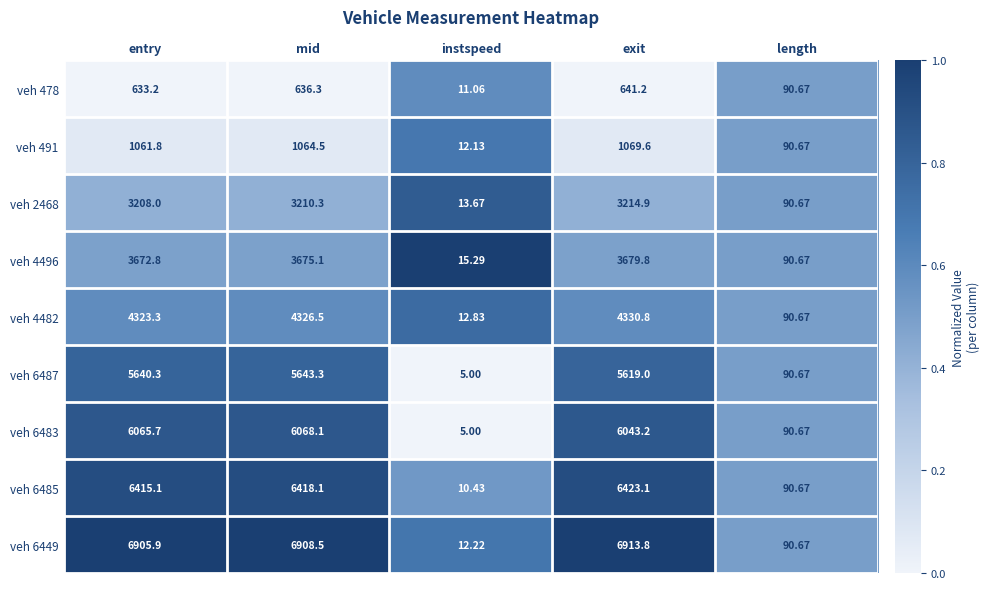

At which label does veh 491 first exceed 1061?

entry